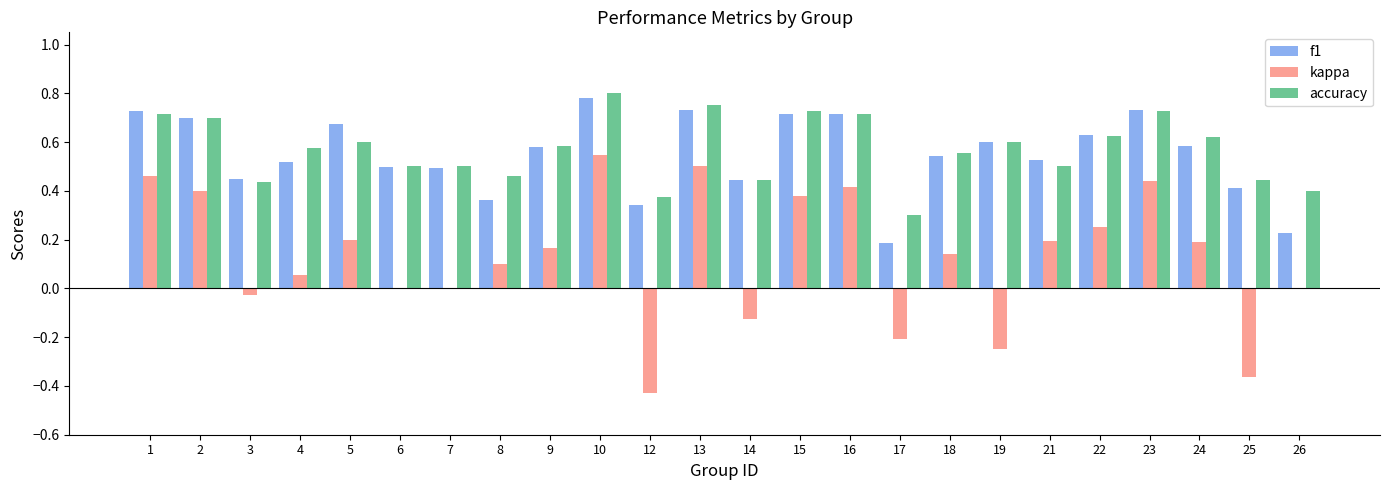

Which category has the highest value in the accuracy series?

10